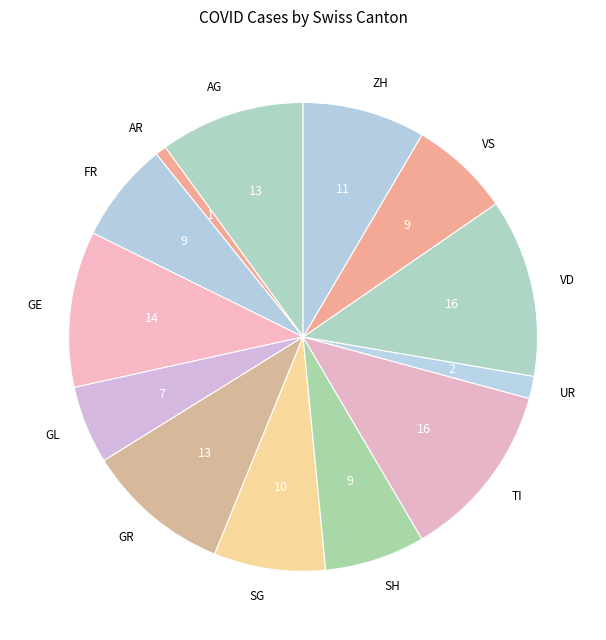

Which category has the smallest portion of the pie?

AR